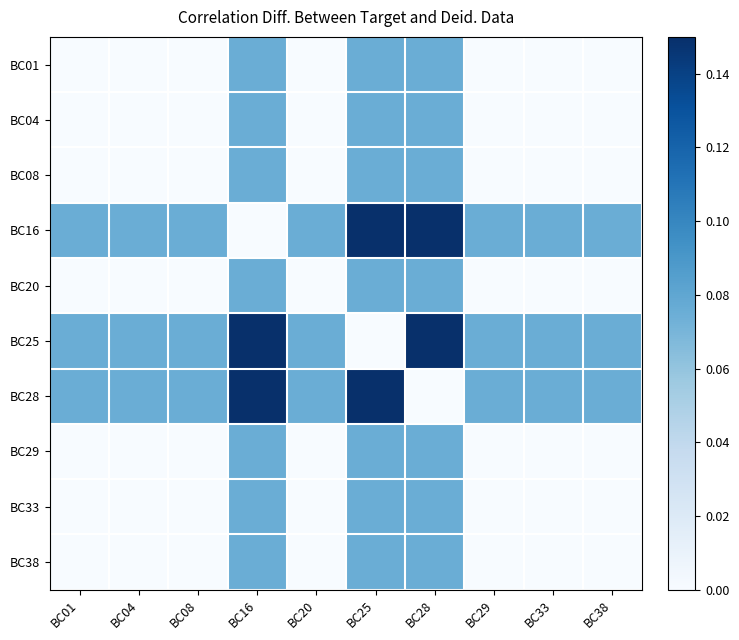

Reading left to right, what are all the values shown in this chart?

BC01: BC01=0.0	BC04=0.0	BC08=0.0	BC16=0.1	BC20=0.0	BC25=0.1	BC28=0.1	BC29=0.0	BC33=0.0	BC38=0.0
BC04: BC01=0.0	BC04=0.0	BC08=0.0	BC16=0.1	BC20=0.0	BC25=0.1	BC28=0.1	BC29=0.0	BC33=0.0	BC38=0.0
BC08: BC01=0.0	BC04=0.0	BC08=0.0	BC16=0.1	BC20=0.0	BC25=0.1	BC28=0.1	BC29=0.0	BC33=0.0	BC38=0.0
BC16: BC01=0.1	BC04=0.1	BC08=0.1	BC16=0.0	BC20=0.1	BC25=0.1	BC28=0.1	BC29=0.1	BC33=0.1	BC38=0.1
BC20: BC01=0.0	BC04=0.0	BC08=0.0	BC16=0.1	BC20=0.0	BC25=0.1	BC28=0.1	BC29=0.0	BC33=0.0	BC38=0.0
BC25: BC01=0.1	BC04=0.1	BC08=0.1	BC16=0.1	BC20=0.1	BC25=0.0	BC28=0.1	BC29=0.1	BC33=0.1	BC38=0.1
BC28: BC01=0.1	BC04=0.1	BC08=0.1	BC16=0.1	BC20=0.1	BC25=0.1	BC28=0.0	BC29=0.1	BC33=0.1	BC38=0.1
BC29: BC01=0.0	BC04=0.0	BC08=0.0	BC16=0.1	BC20=0.0	BC25=0.1	BC28=0.1	BC29=0.0	BC33=0.0	BC38=0.0
BC33: BC01=0.0	BC04=0.0	BC08=0.0	BC16=0.1	BC20=0.0	BC25=0.1	BC28=0.1	BC29=0.0	BC33=0.0	BC38=0.0
BC38: BC01=0.0	BC04=0.0	BC08=0.0	BC16=0.1	BC20=0.0	BC25=0.1	BC28=0.1	BC29=0.0	BC33=0.0	BC38=0.0